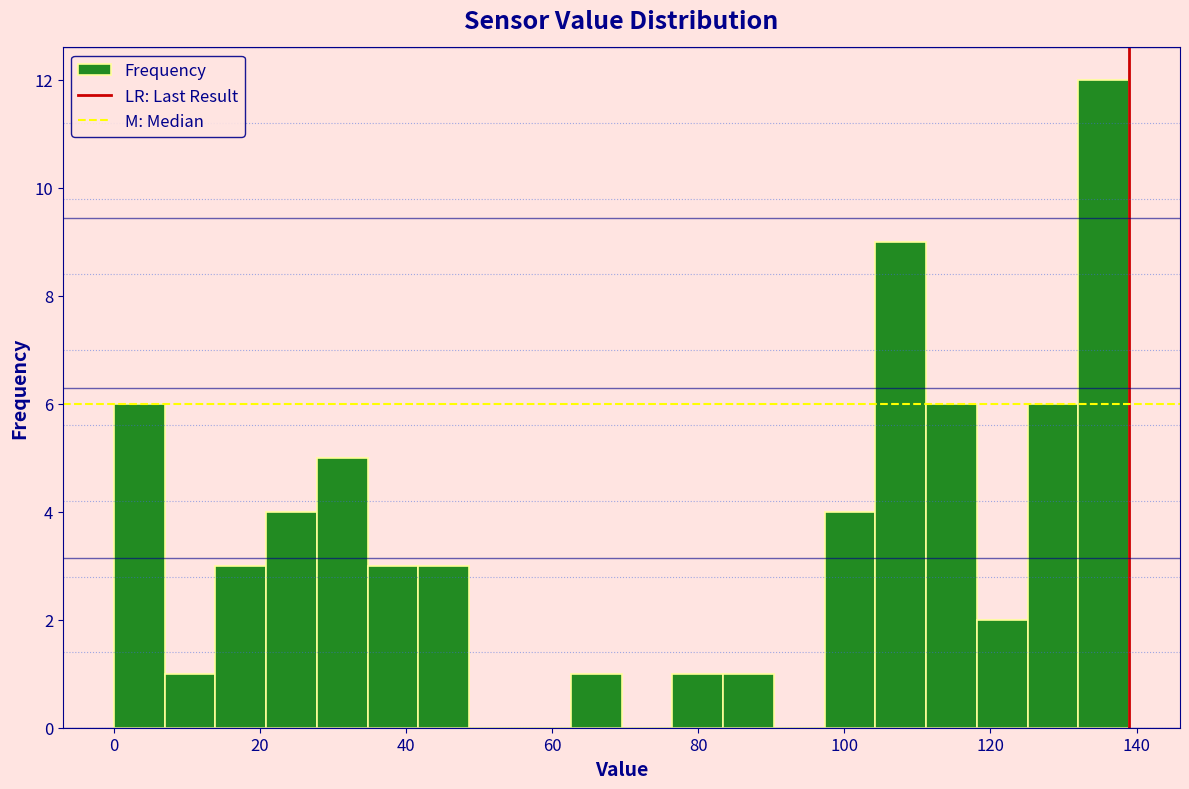

Around what value on the x-axis is the tallest bar? Give the approximate position of its centre, as read against the axis.

136